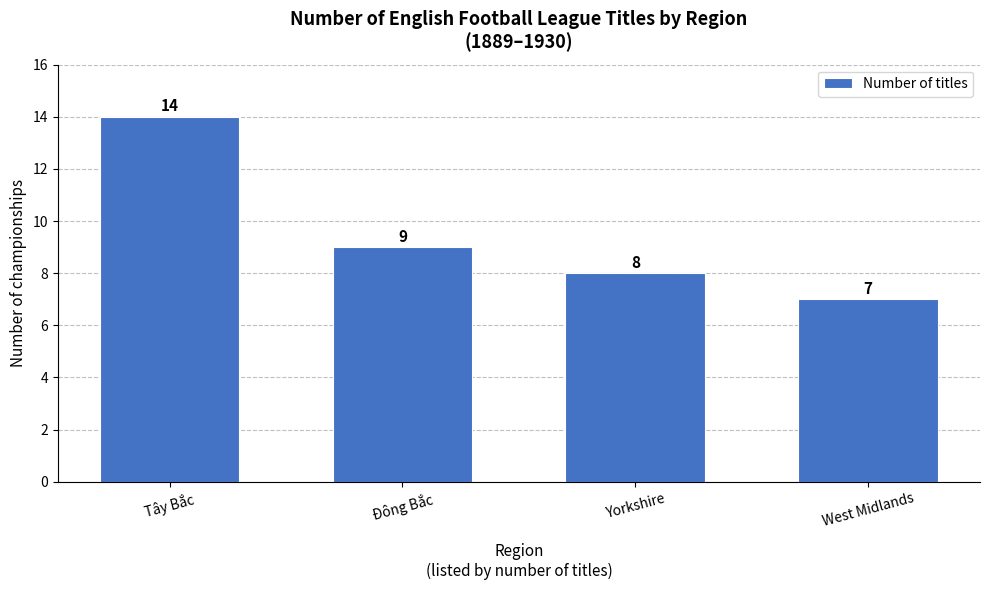

Are the bars grouped side by side (vs. stacked)?

No